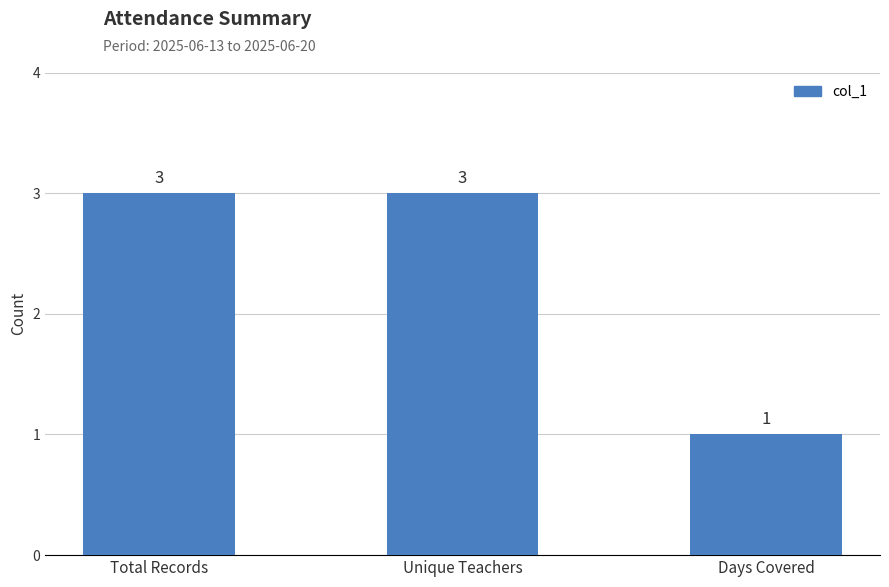

Approximately how many times larger is the value at Days Covered compared to Unique Teachers?

0.3